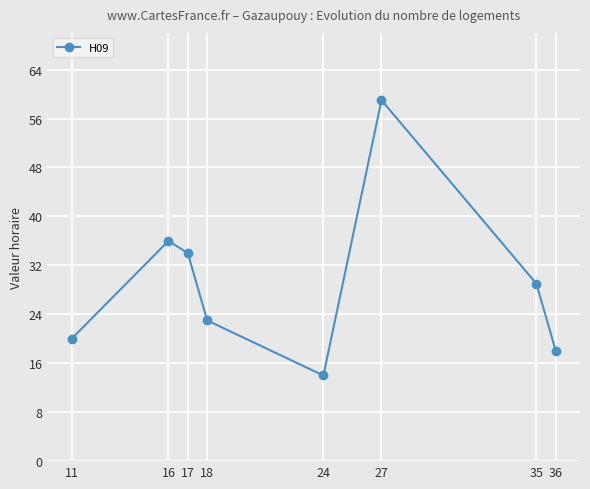

At which label is the value closest to 36?

16